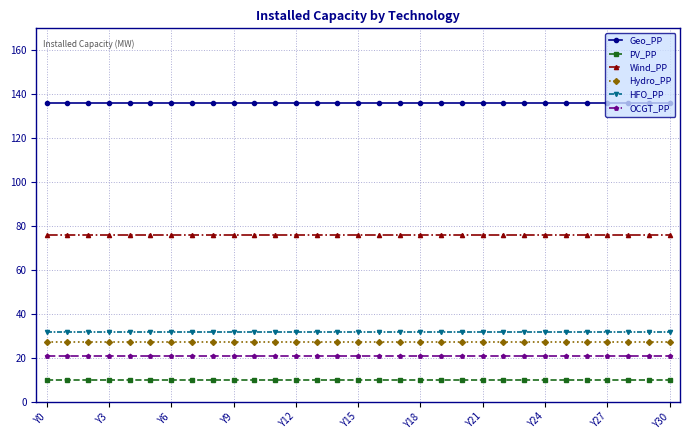

What is the minimum value shown in the chart?

10